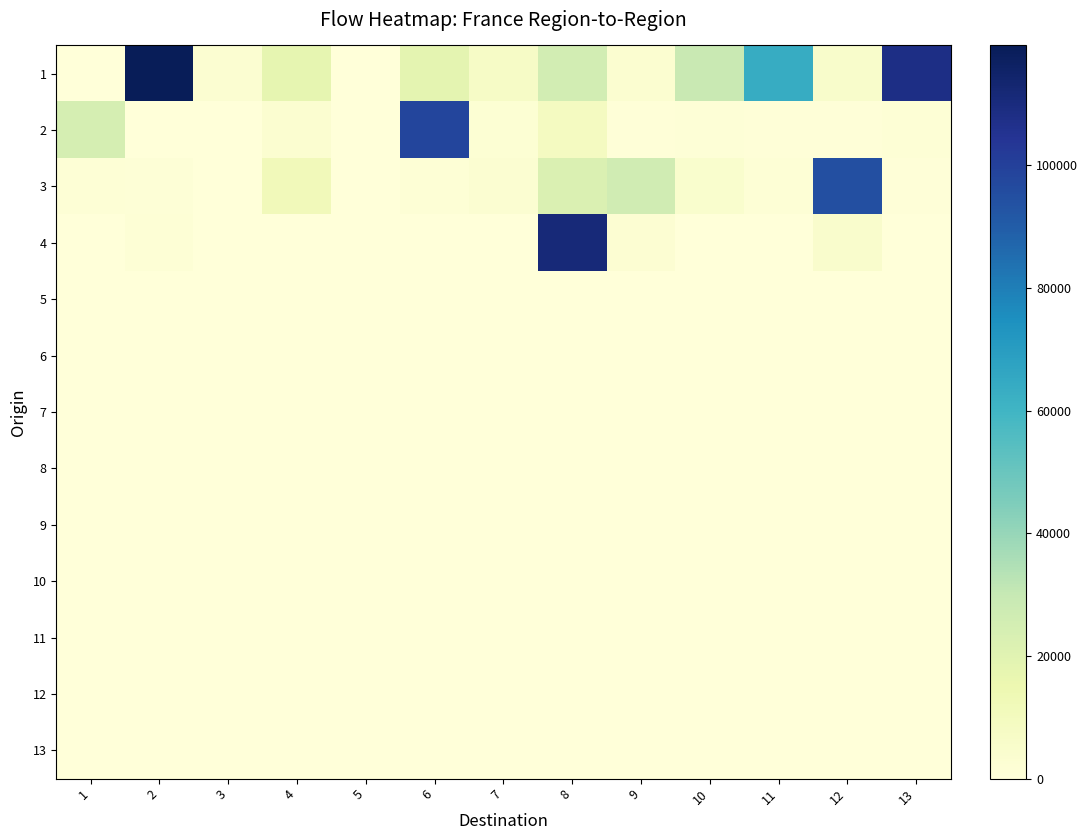

Between 2 and 8, which is larger?

2